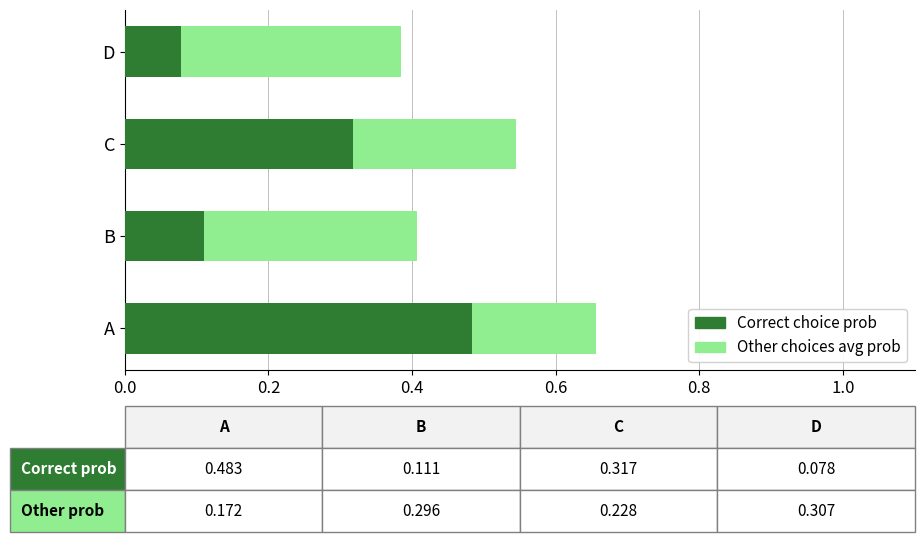

At which label is Correct choice prob closest to 0?

D